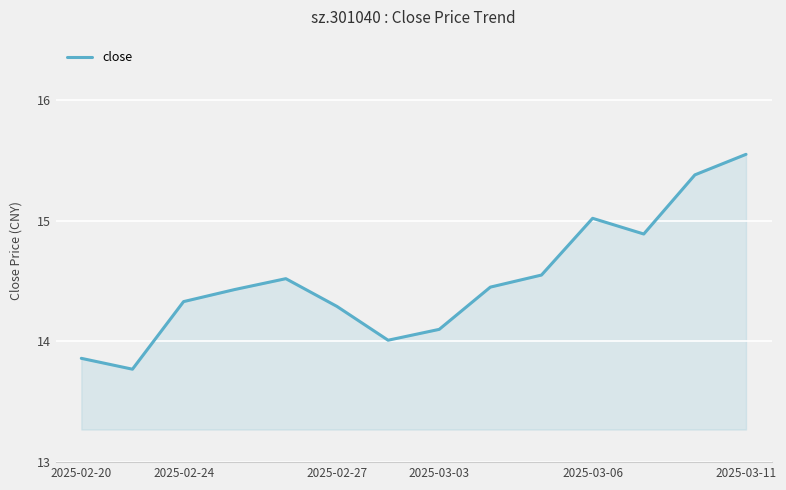

What is the difference between the maximum and minimum values?

1.8